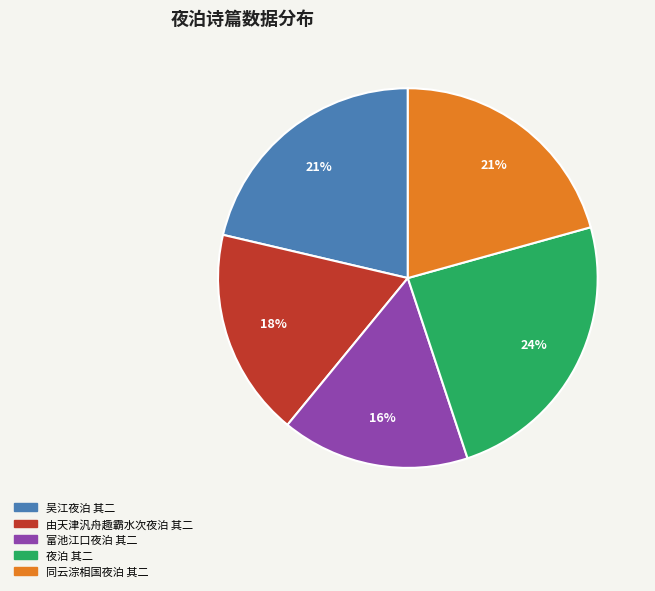

True or false: 吴江夜泊 其二 accounts for 21% of the total.

True